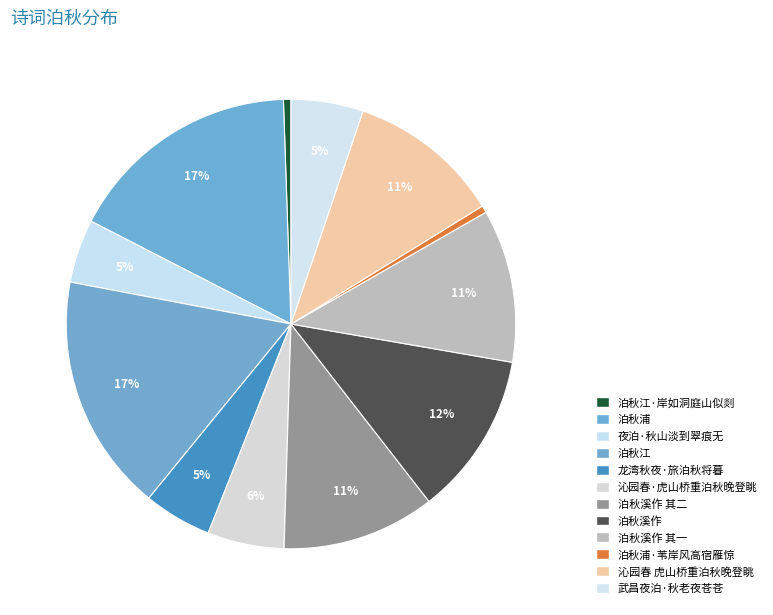

How many segments does this pie chart have?

12